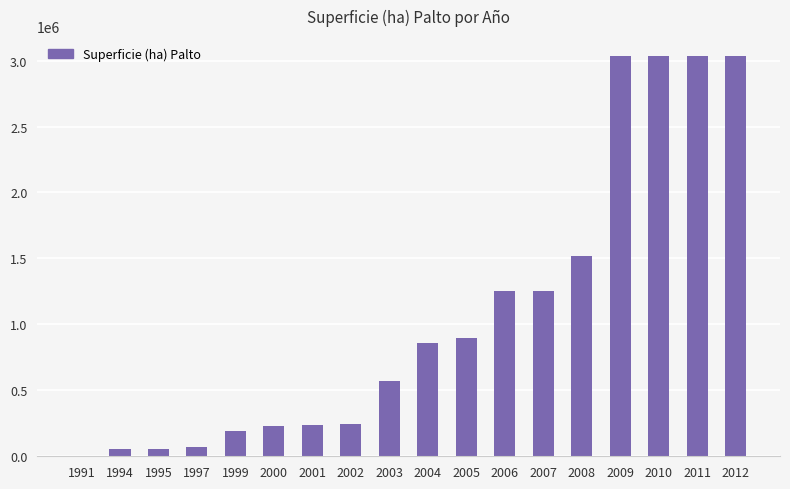

The value at 2011 is 3033806.4. True or false?

True